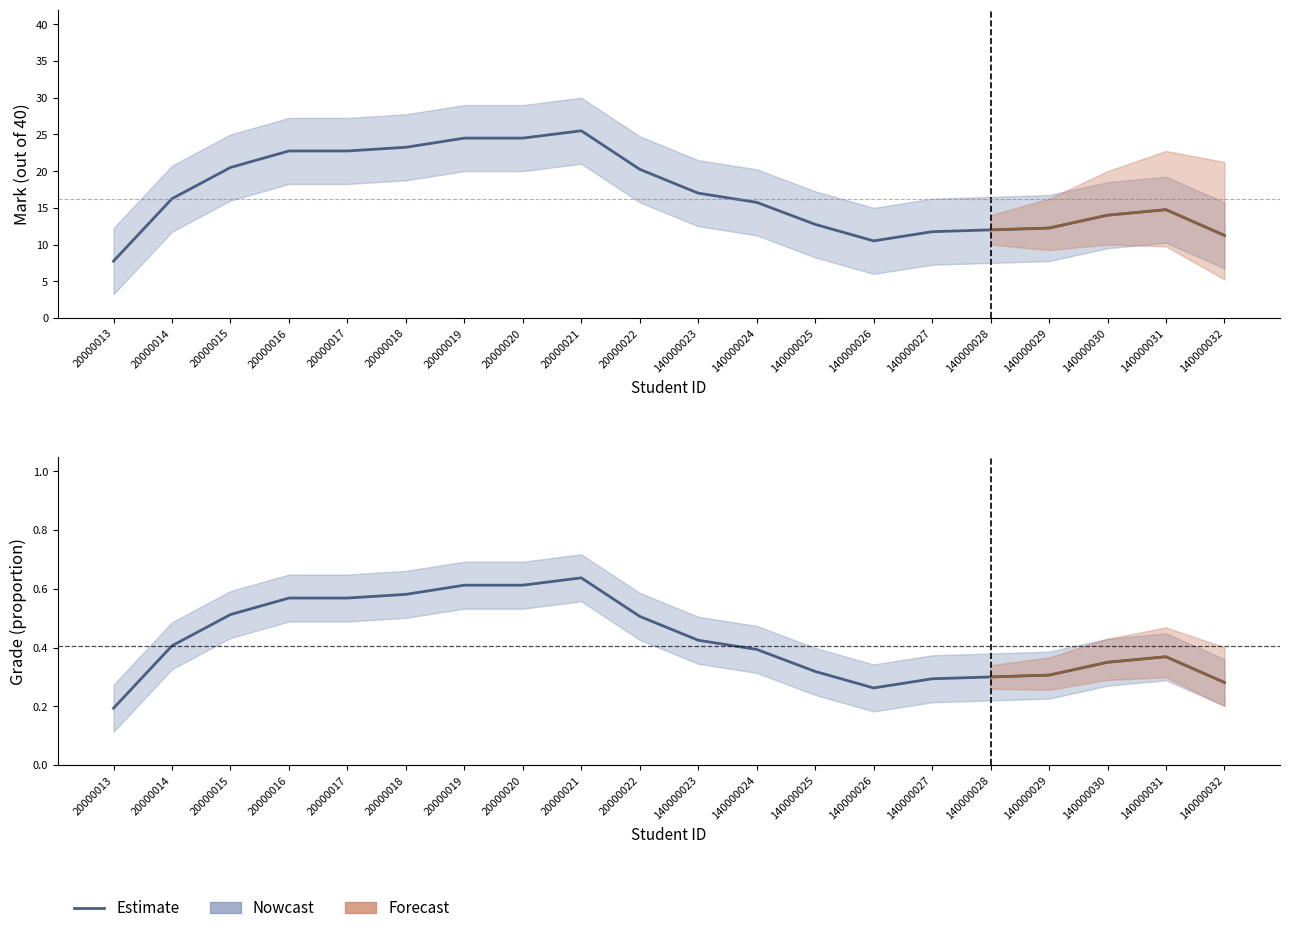

List the labels in order of value, smallest first.

20000013, 140000026, 140000032, 140000027, 140000028, 140000029, 140000025, 140000030, 140000031, 140000024, 20000014, 140000023, 20000022, 20000015, 20000016, 20000017, 20000018, 20000019, 20000020, 20000021